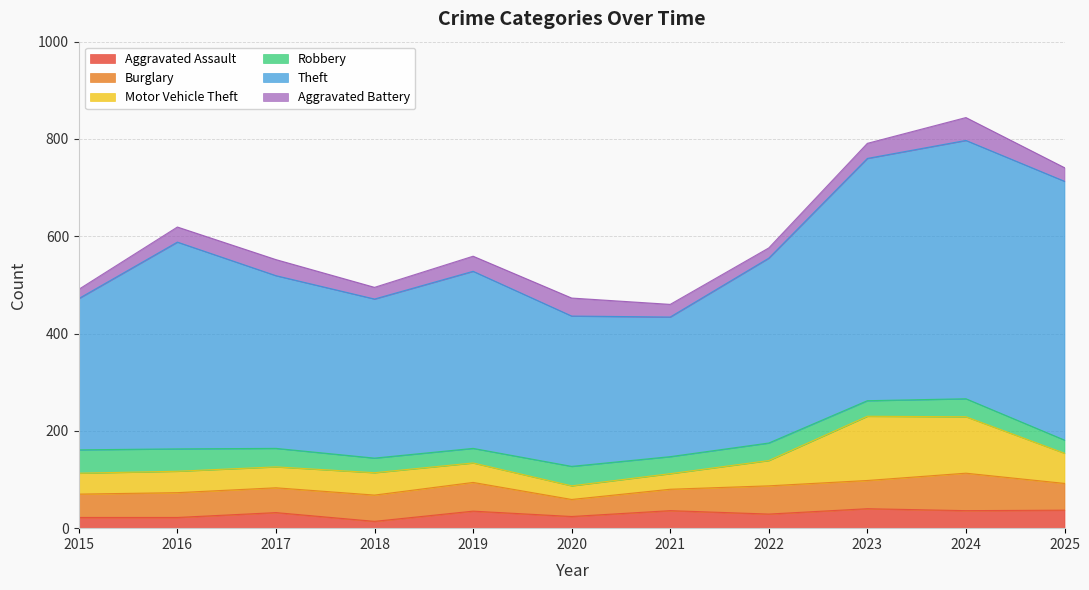

Where is the first local maximum for Aggravated Battery?

2017